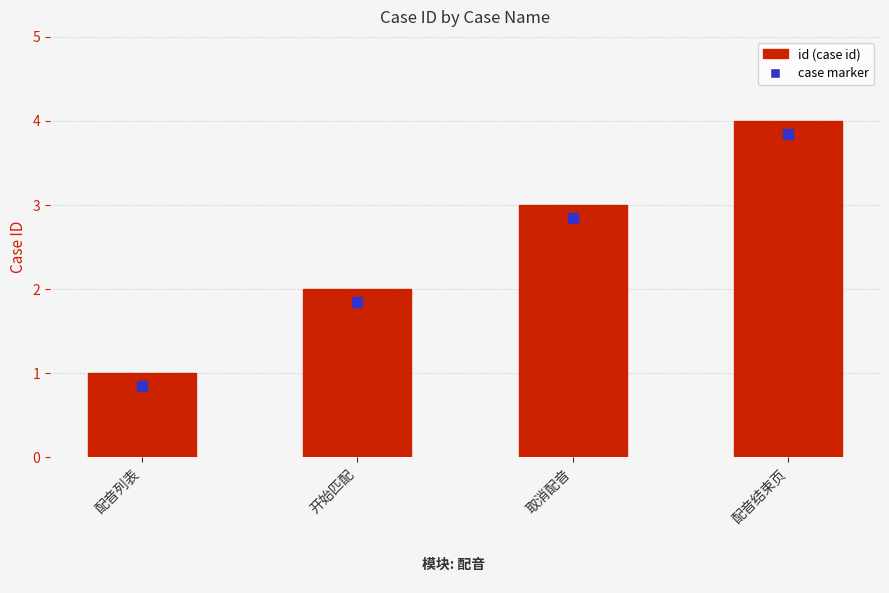

What is the maximum value shown in the chart?

4